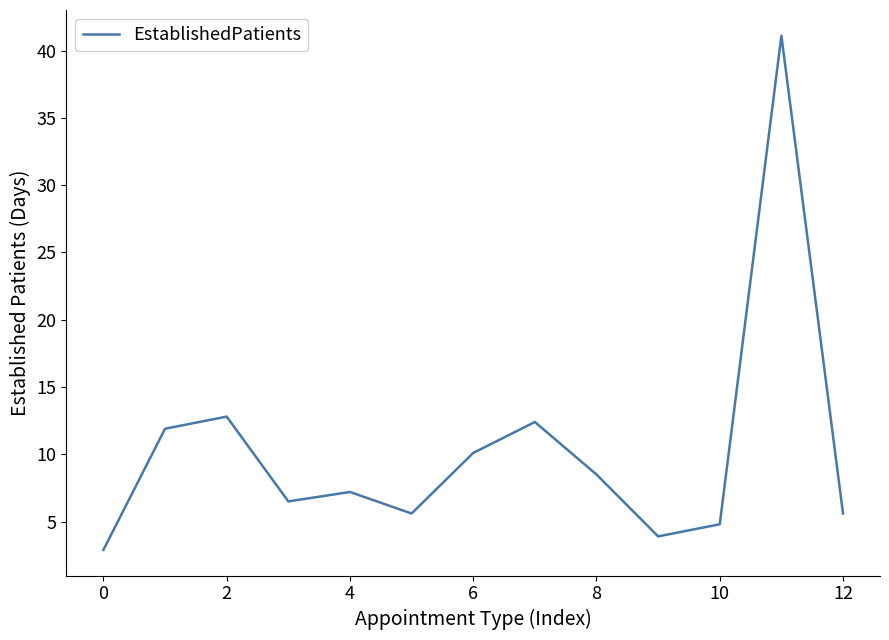

What is the difference between the second highest and second lowest values?

8.9